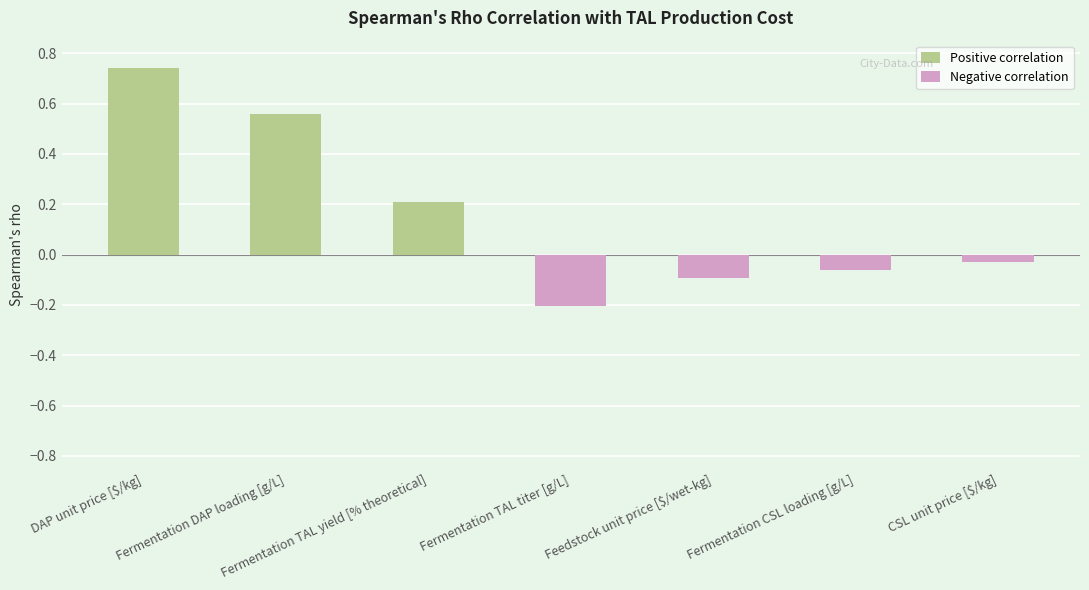

Reading right to left, what are all the values shown in this chart?

Positive correlation: 0.0	0.0	0.0	0.0	0.2	0.6	0.7
Negative correlation: -0.0	-0.1	-0.1	-0.2	0.0	0.0	0.0